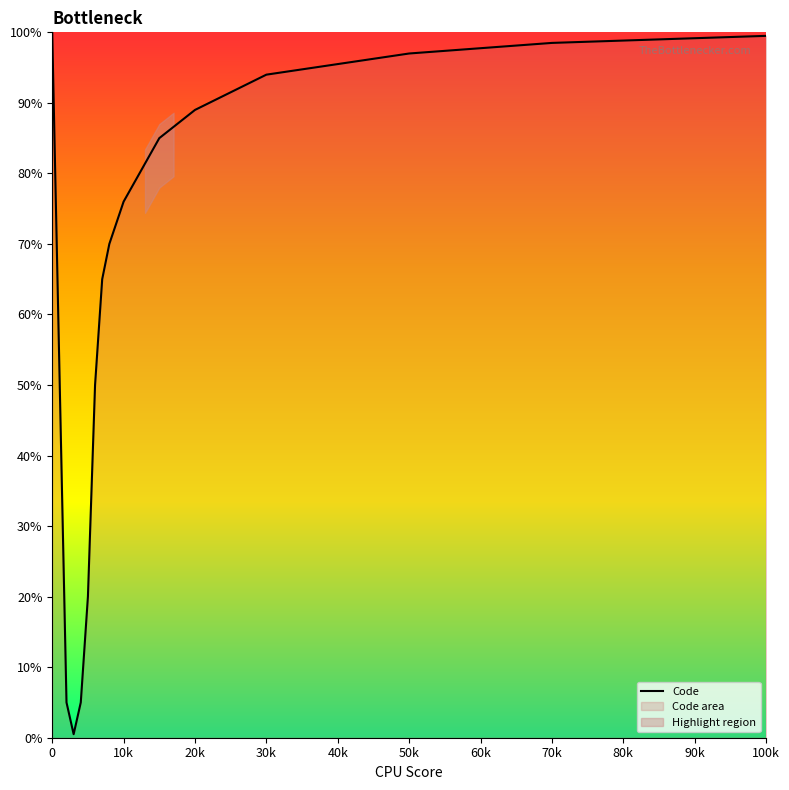

What is the value of the 9th point from the left?

76.0